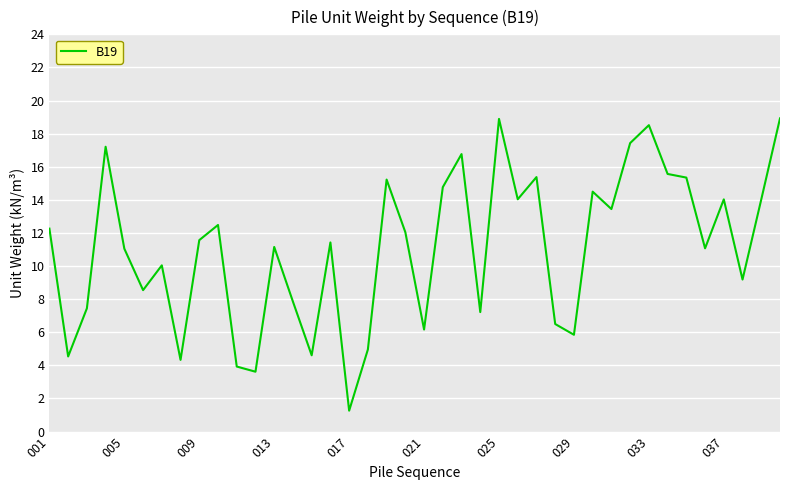

What is the maximum value shown in the chart?

18.9